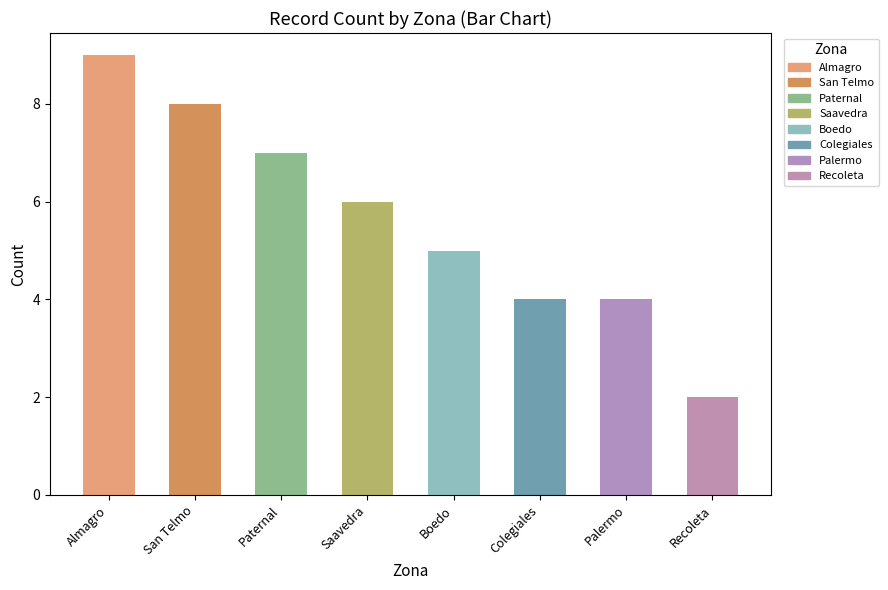

What is the label of the 3rd bar from the left?

Paternal